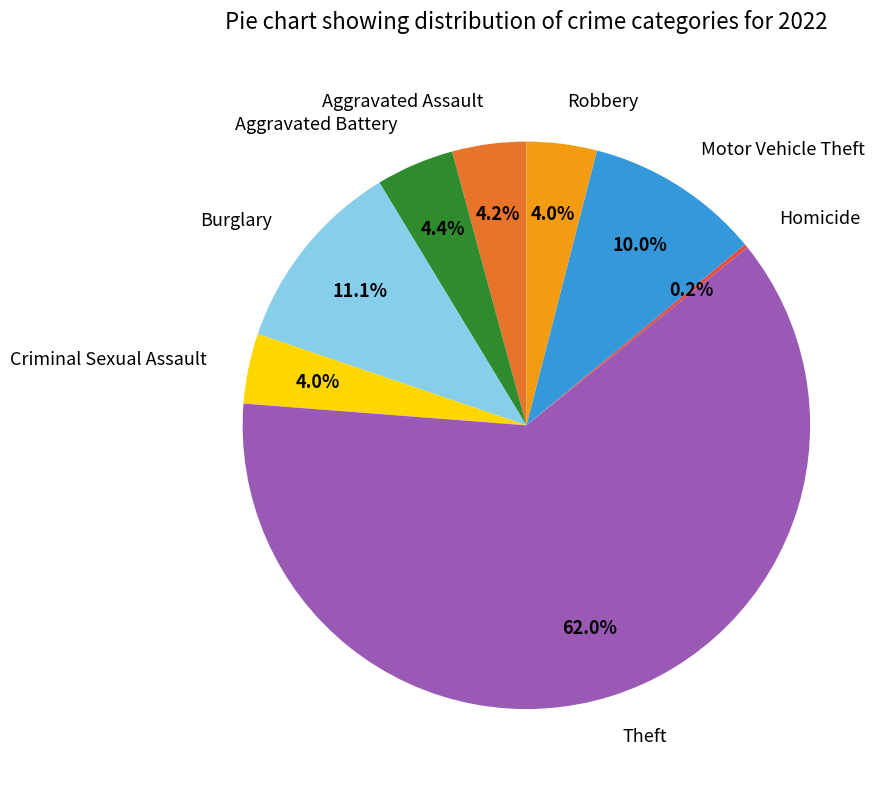

What is the ratio of the value at Aggravated Assault to the value at Criminal Sexual Assault?

1.1